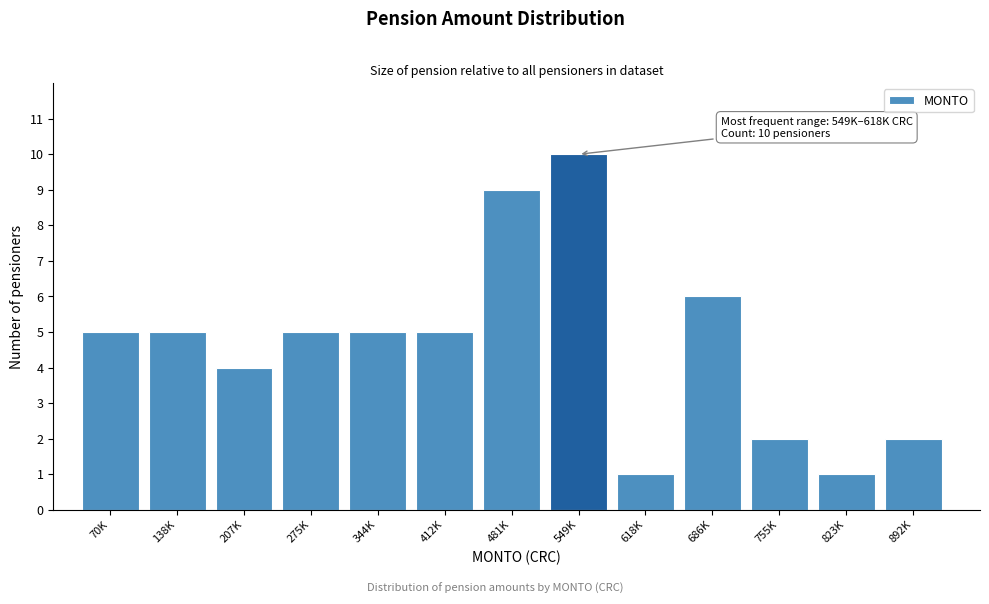

Reading right to left, what are all the values shown in this chart?

892K=2	823K=1	755K=2	686K=6	618K=1	549K=10	481K=9	412K=5	344K=5	275K=5	207K=4	138K=5	70K=5